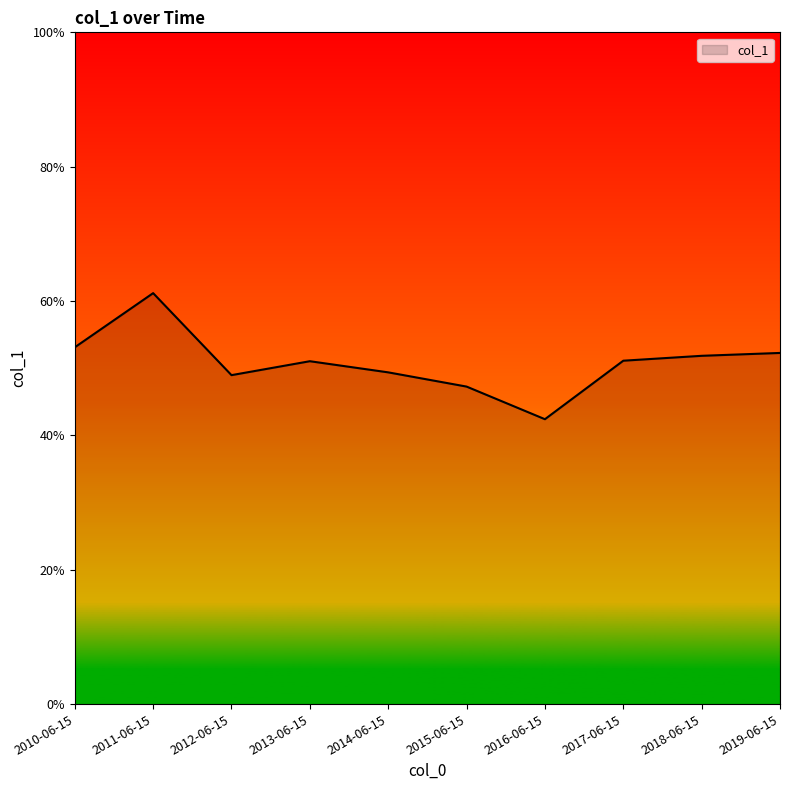

What is the greatest value displayed?

0.6